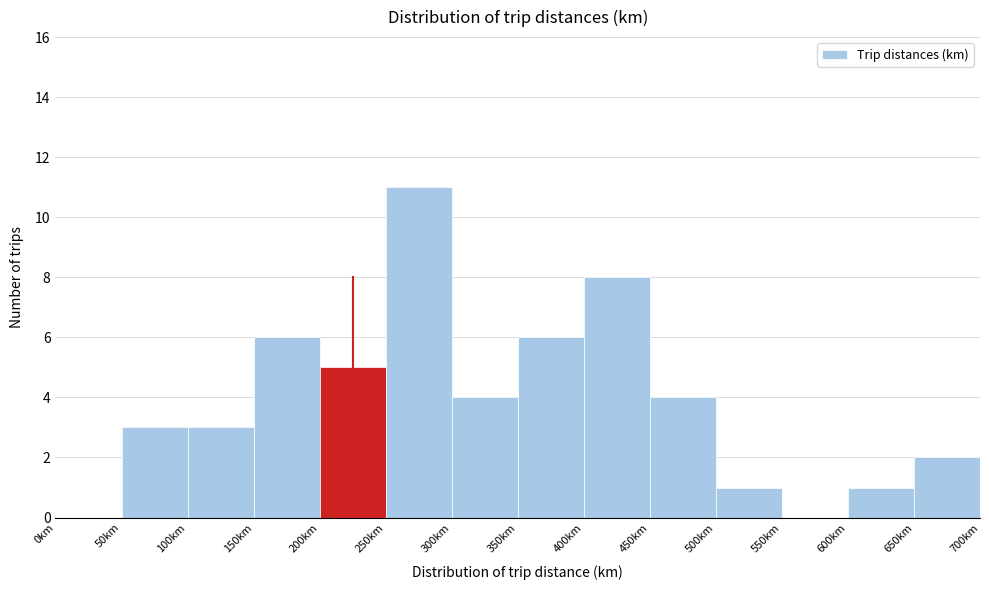

Which range on the x-axis has the tallest bar?

250 to 300